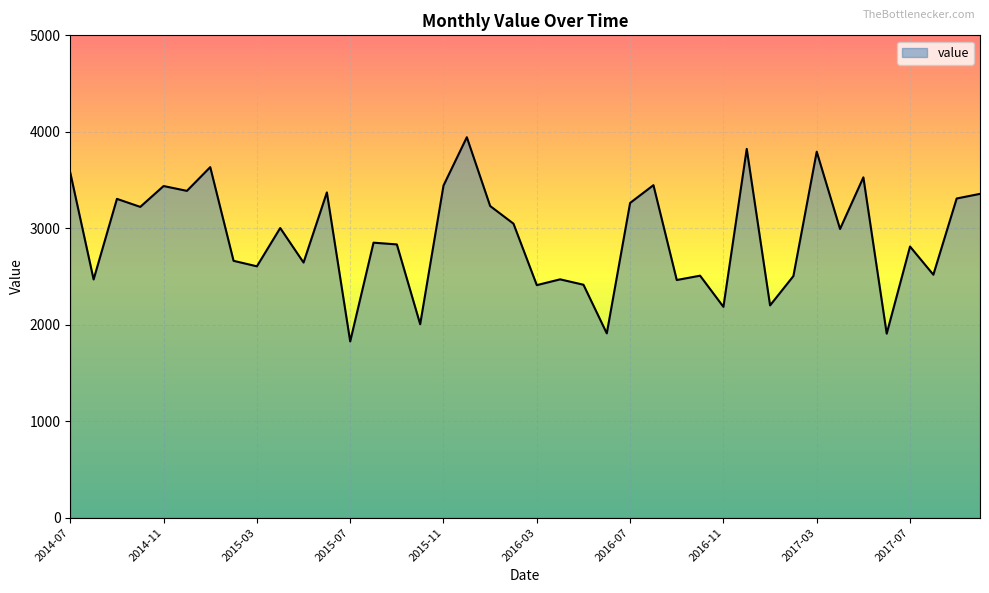

What is the difference between the maximum and minimum values?

2117